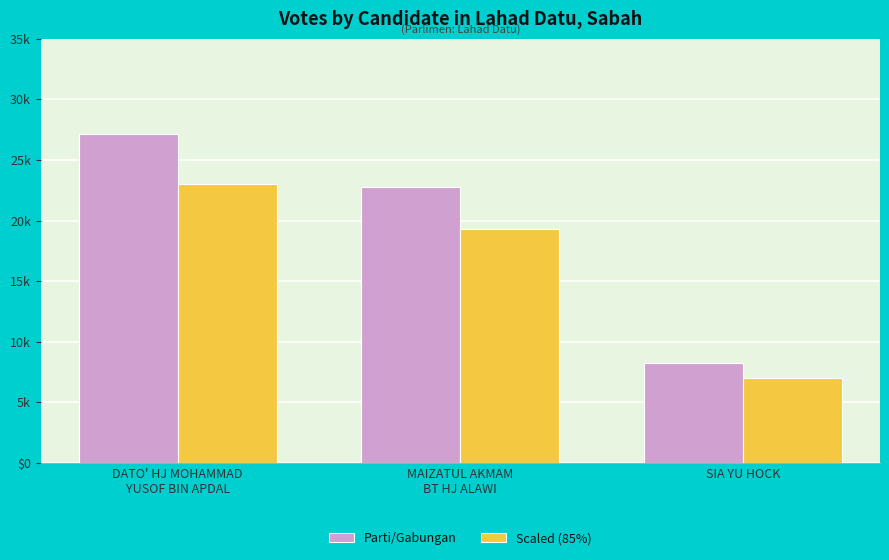

What are all the series names shown in the legend?

Parti/Gabungan, Scaled (85%)